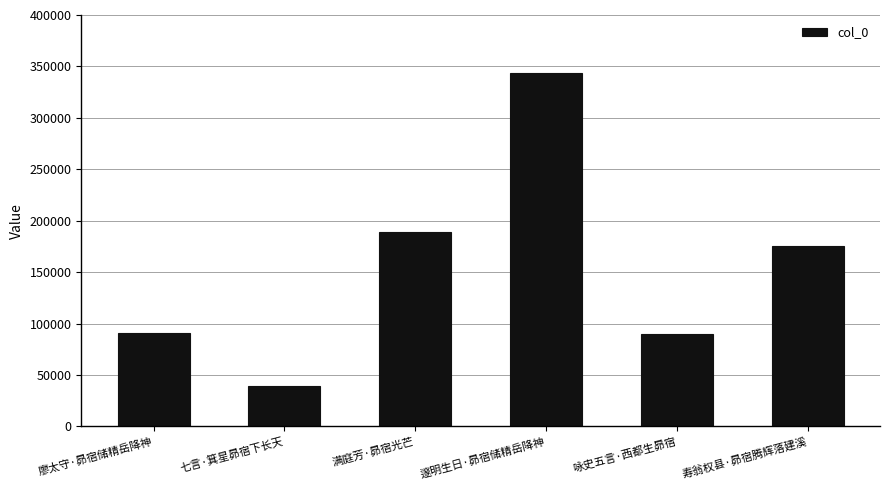

Approximately how many times larger is the value at 七言·箕星昴宿下长天 compared to 邃明生日·昴宿储精岳降神?

0.1